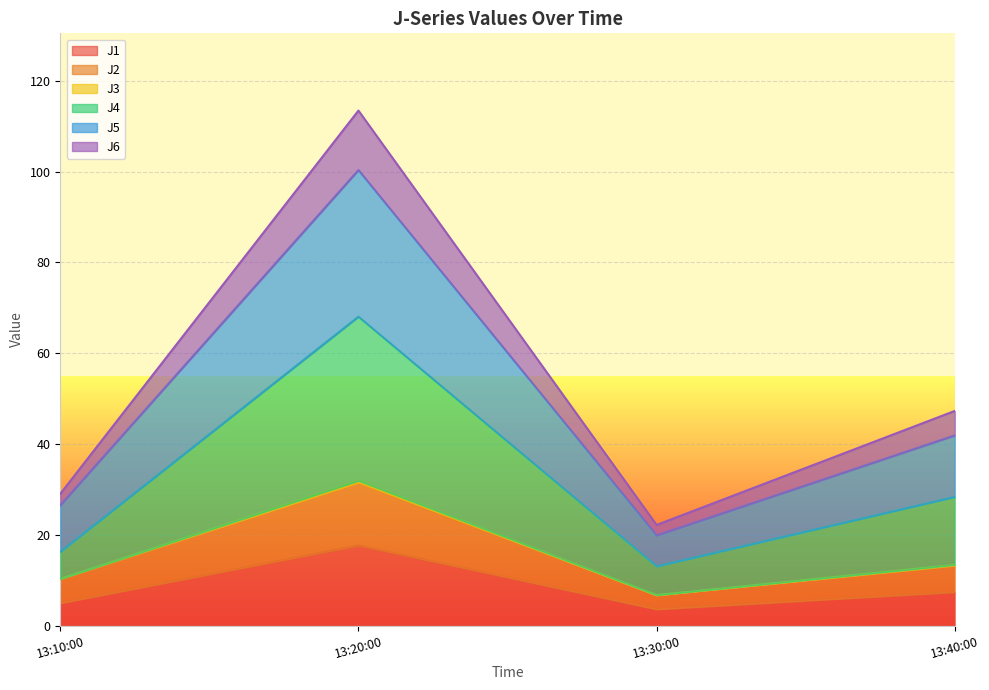

What is the maximum value for J1?

17.6